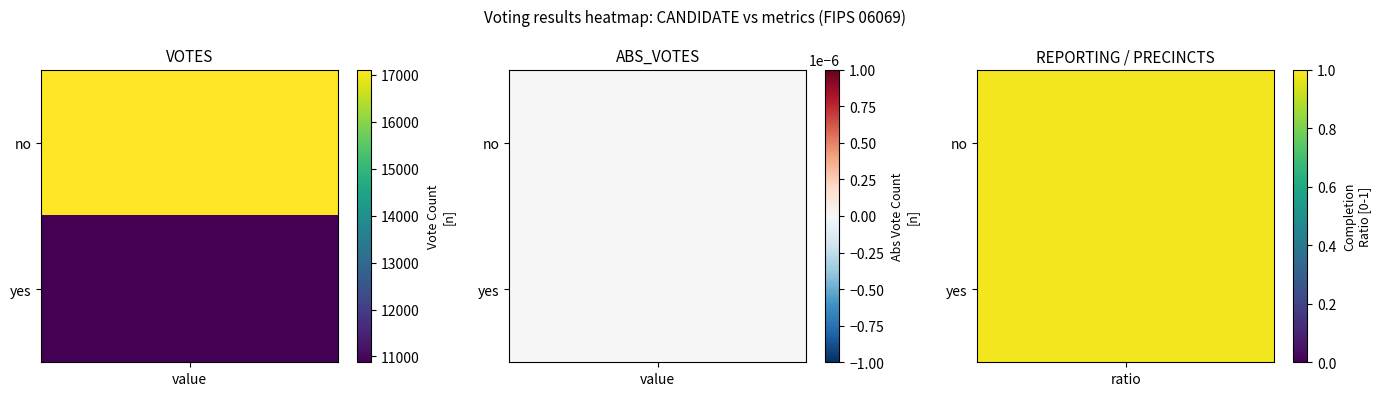

What is the difference between the second highest and second lowest values in the no series?

1